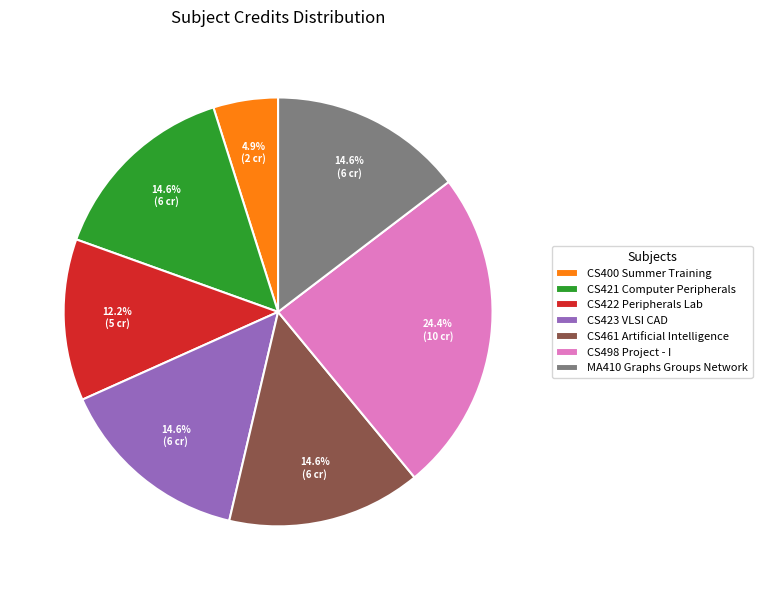

To the nearest percent, what is the average slice percentage?

14%